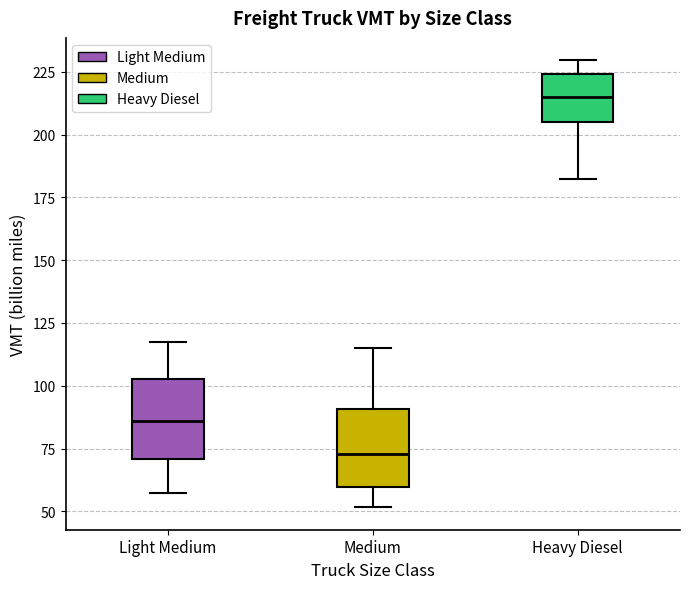

Reading left to right, transcribe this box plot: for each box, give where its median line is, the range the box spans, and where its two whiskers end, as read against the y-axis. The values are not printed on the chart, so give them approximately, as read against the axis.

Light Medium: median 85, box 70 to 105, whiskers 55 to 120
Medium: median 75, box 60 to 90, whiskers 50 to 115
Heavy Diesel: median 215, box 205 to 225, whiskers 180 to 230